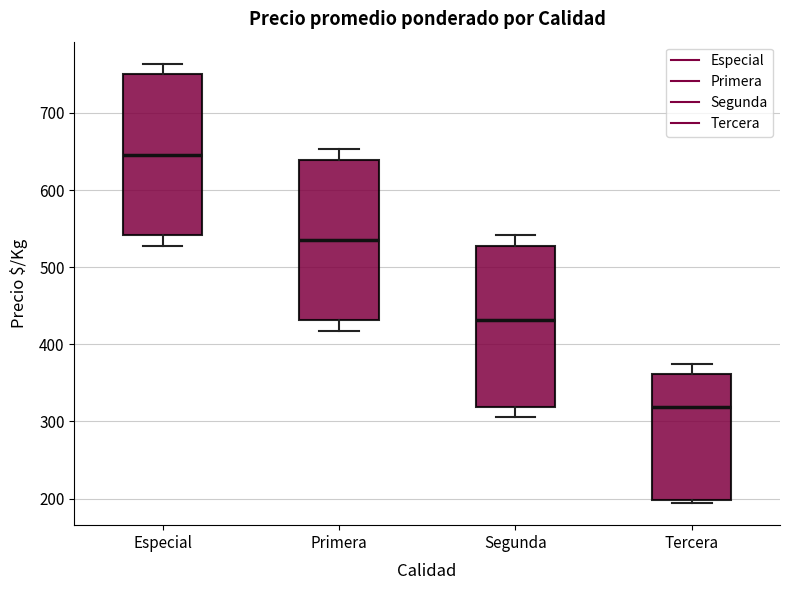

Where does the lower whisker of the box for Segunda end on the y-axis? The values are not printed on the chart, so give them approximately, as read against the axis.

310